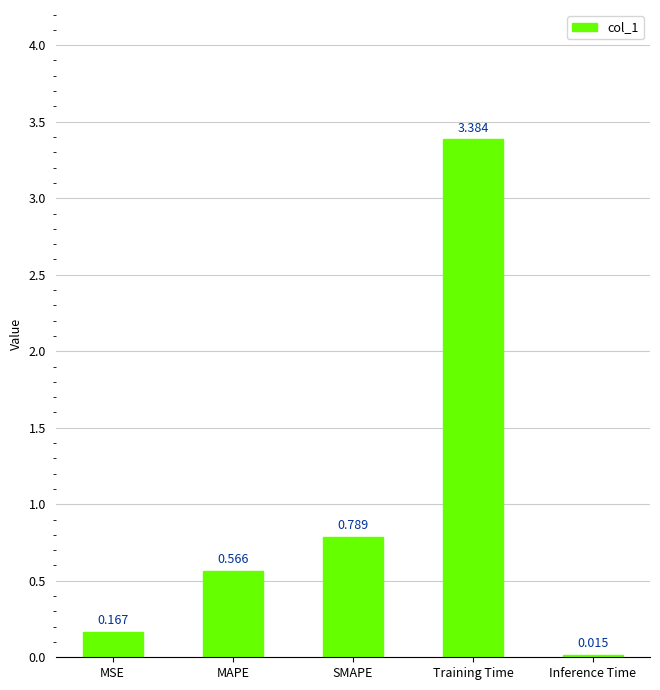

Which has a higher value, SMAPE or Training Time?

Training Time